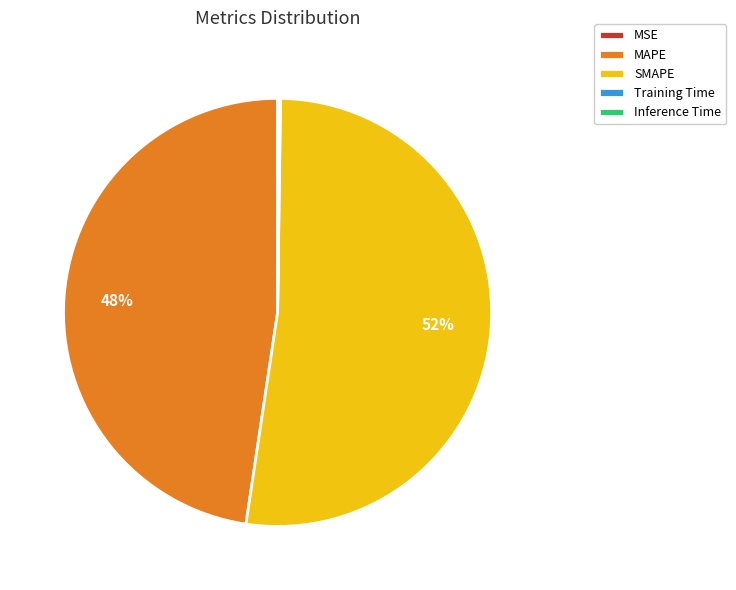

To the nearest percent, what is the difference between the largest and smallest slice percentages?

52%